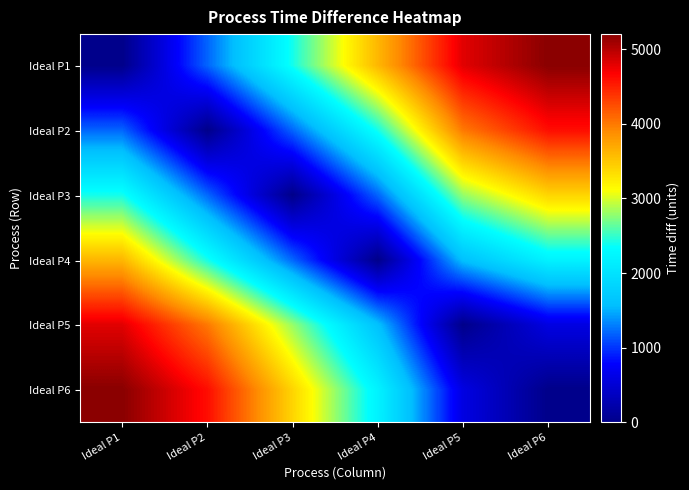

At which category is the sum across all series the highest?

Ideal P1